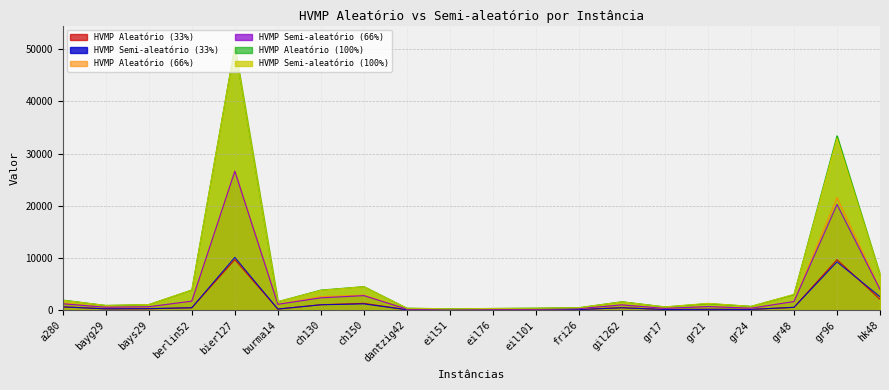

What is the difference between the maximum and minimum values in the HVMP Semi-aleatório (100%) series?

50216.4